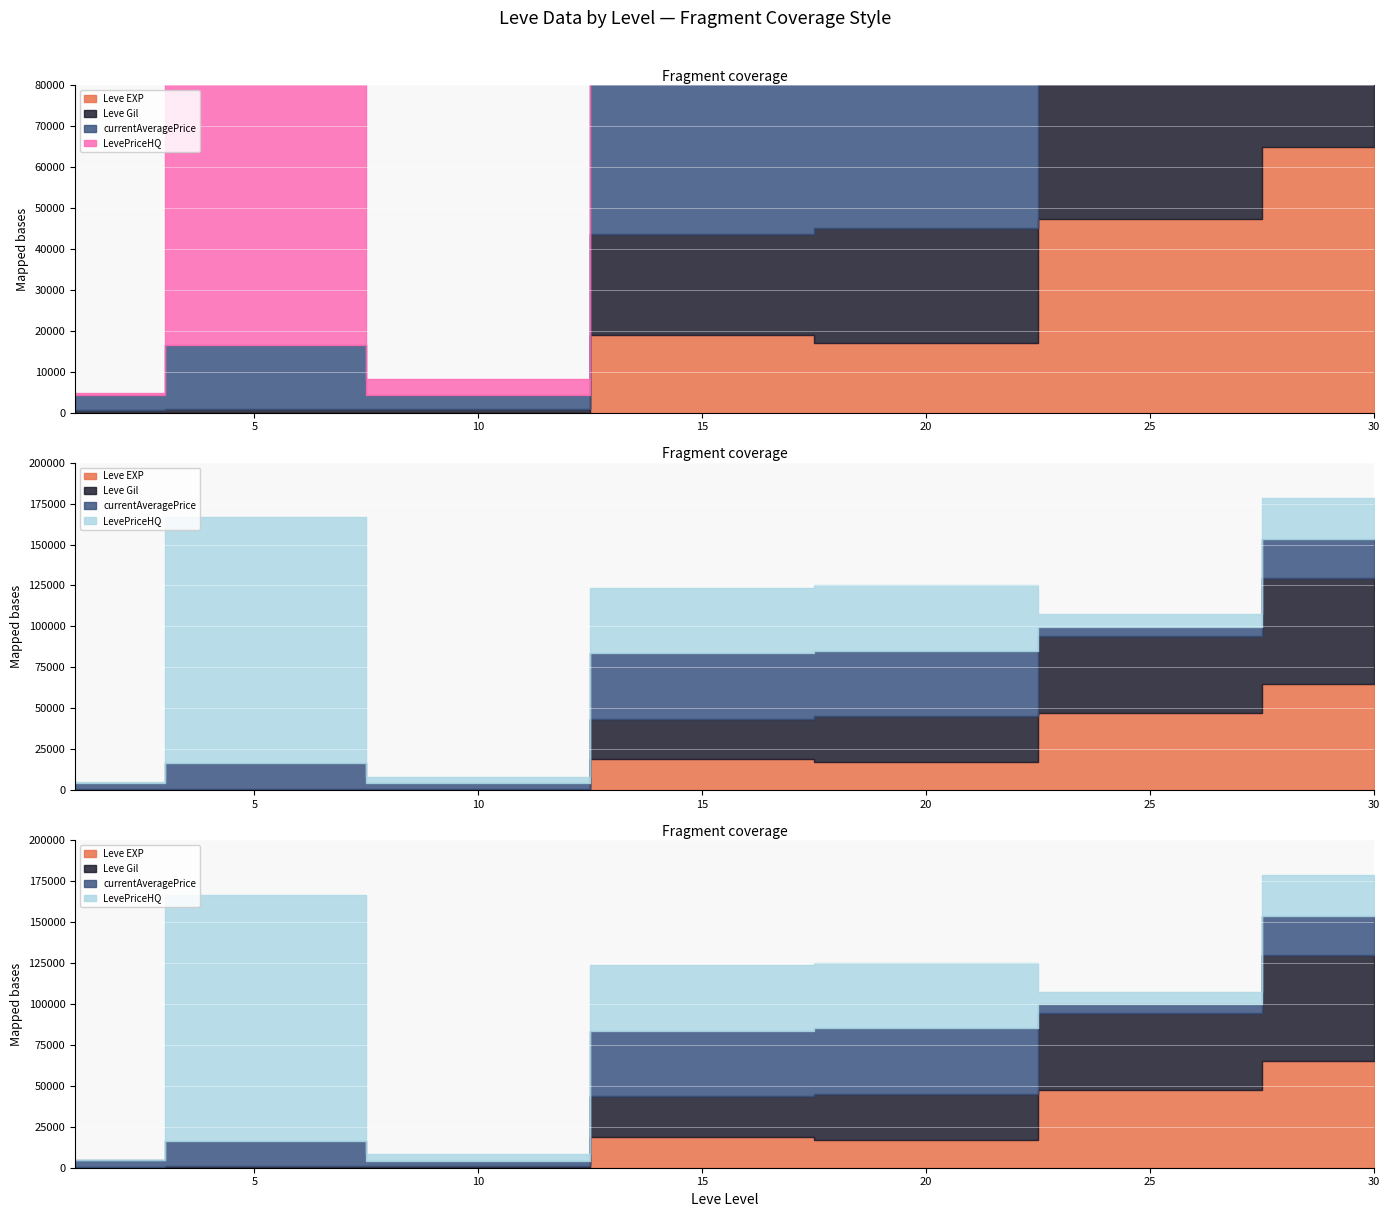

Where is the first local minimum for LevePriceHQ?

10